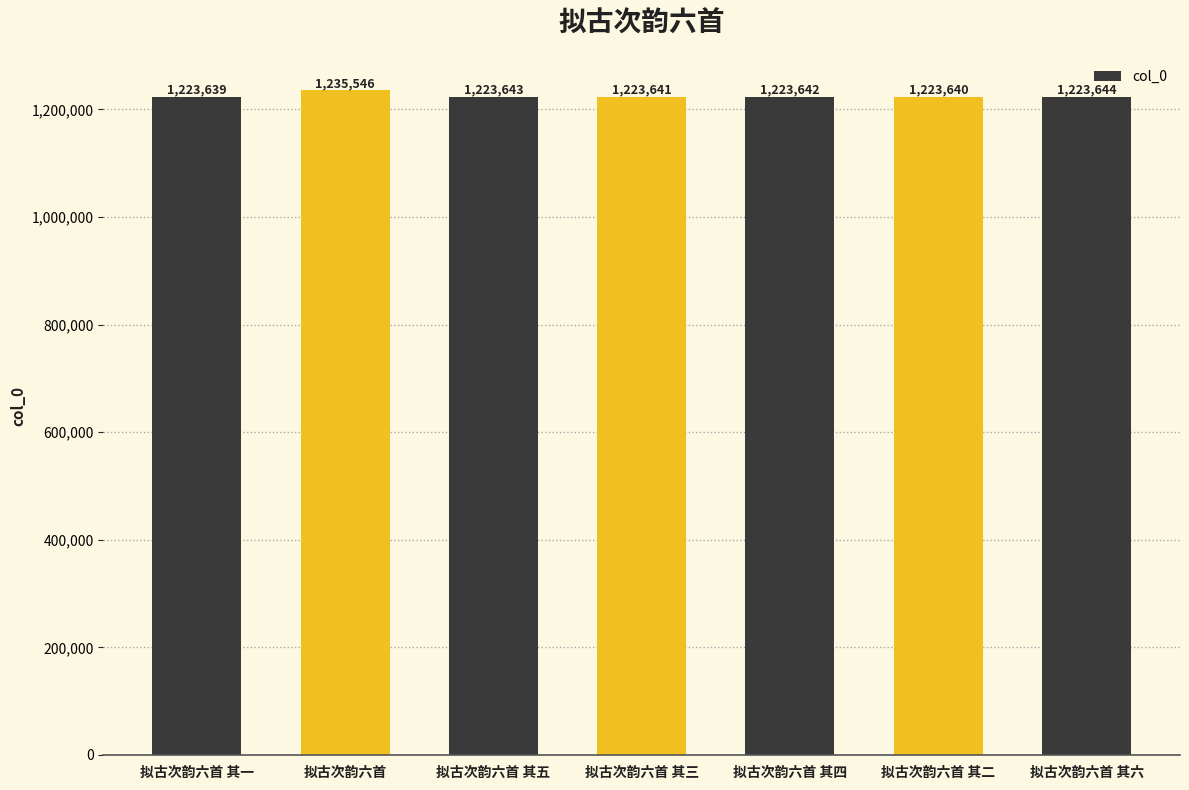

Are the bars horizontal?

No